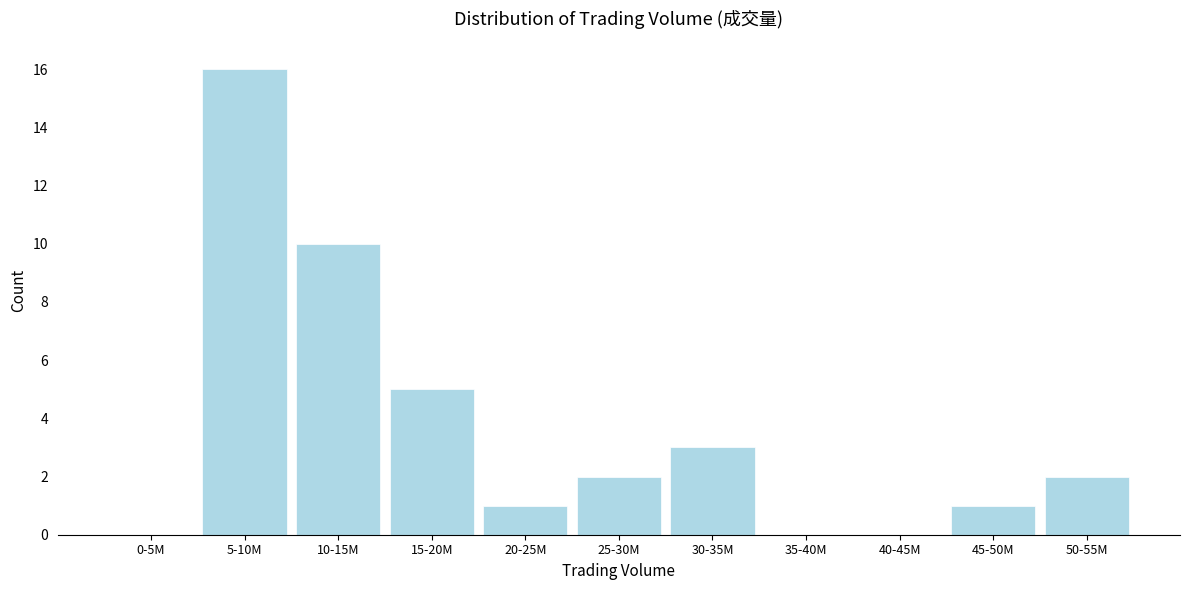

Reading left to right, extract all data points from this chart.

0-5M=0	5-10M=16	10-15M=10	15-20M=5	20-25M=1	25-30M=2	30-35M=3	35-40M=0	40-45M=0	45-50M=1	50-55M=2